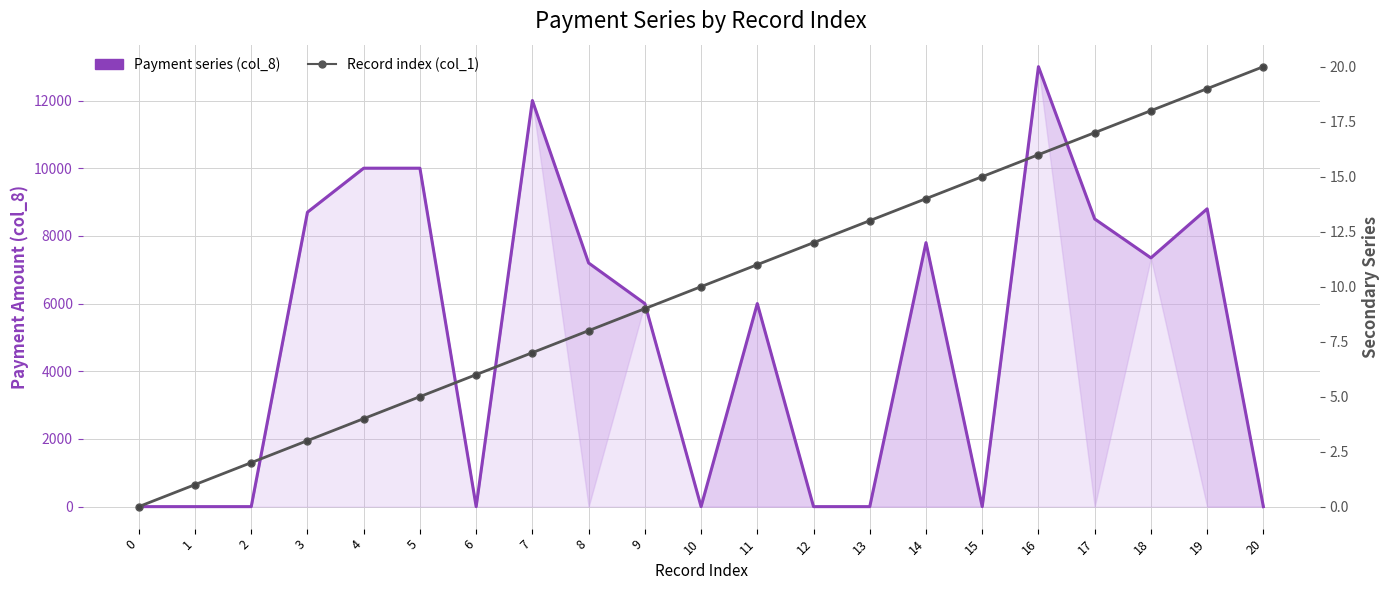

Rank the series at 8 from highest to lowest value.

Payment series (col_8), Record index (col_1)